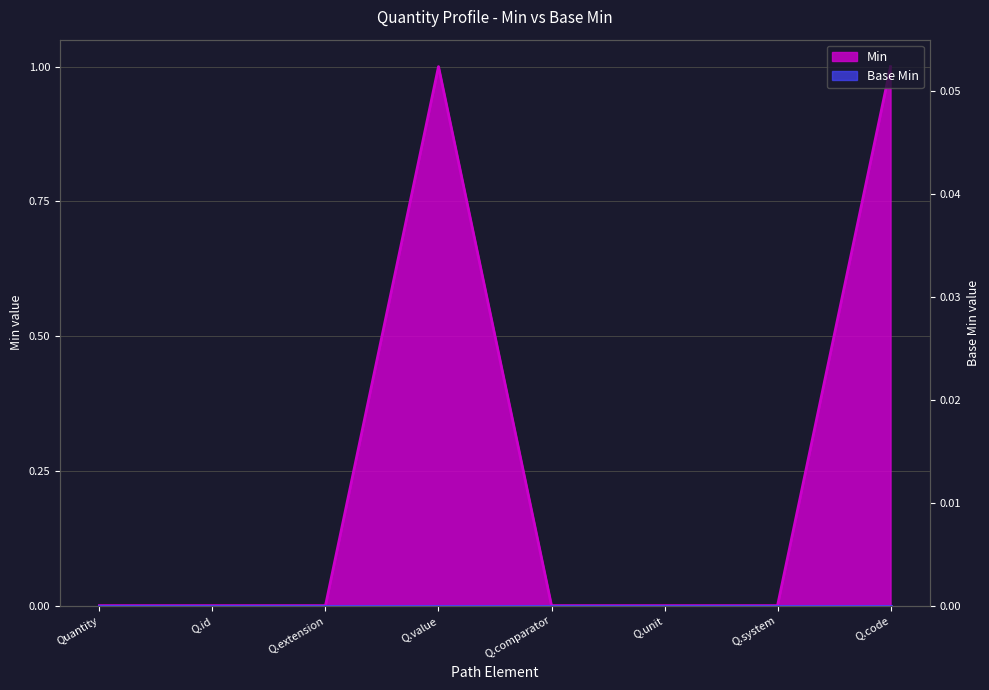

Does the chart have visible grid lines?

Yes